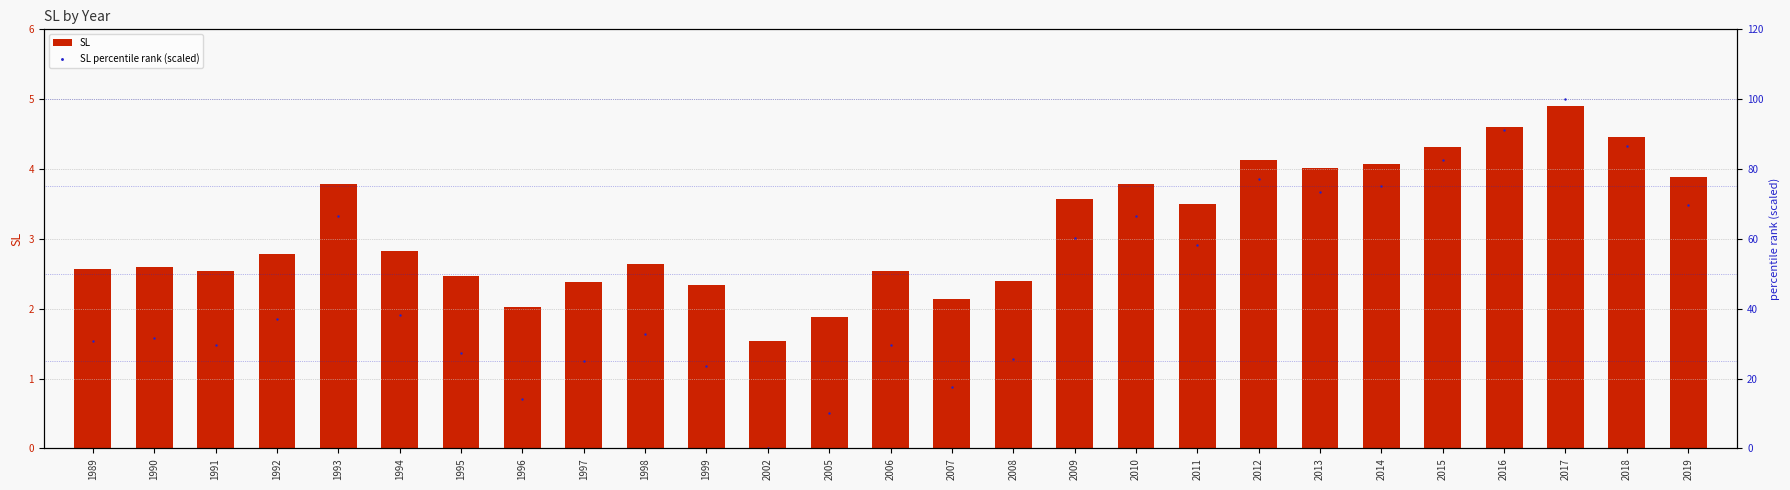

What are all the series names shown in the legend?

SL, SL percentile rank (scaled)